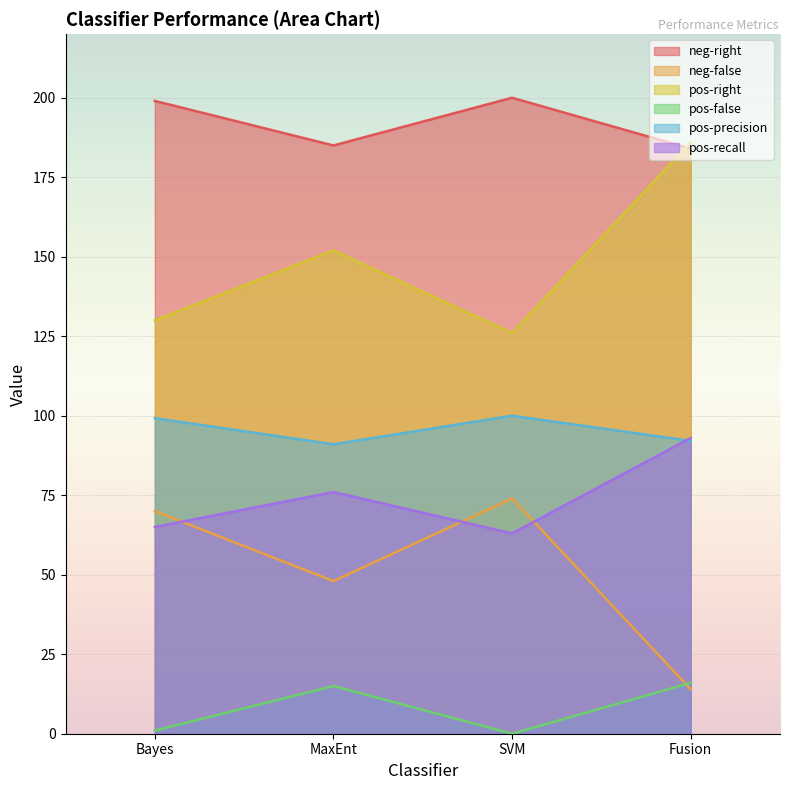

At which label is neg-false closest to 44?

MaxEnt